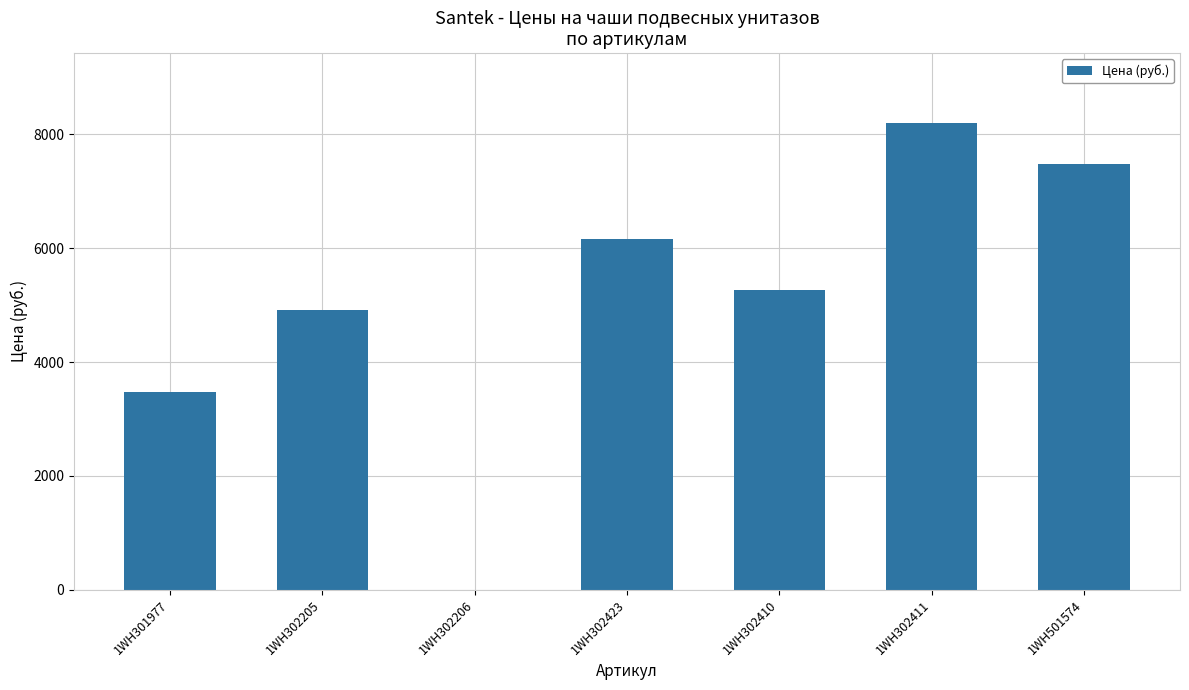

Reading right to left, what are all the values shown in this chart?

7490	8200	5263	6155	0	4912	3479